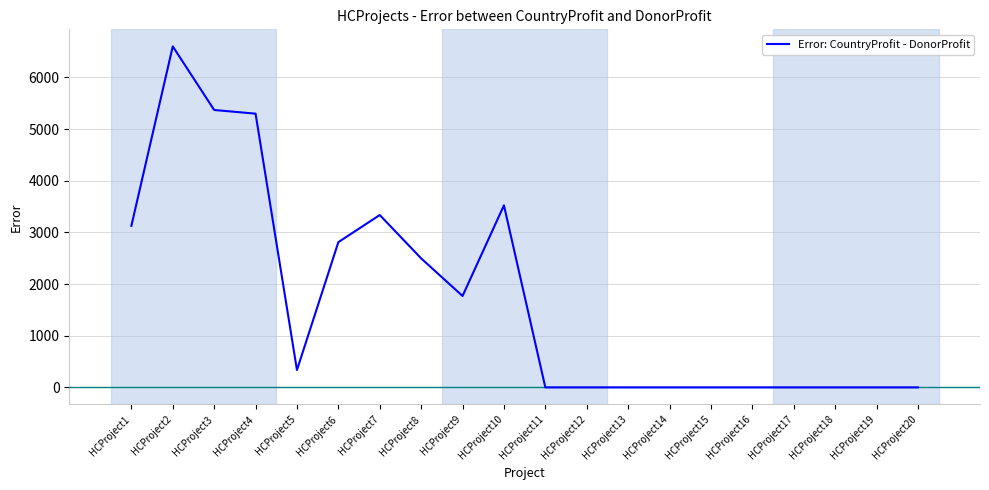

Which category has the highest value across all series?

HCProject2